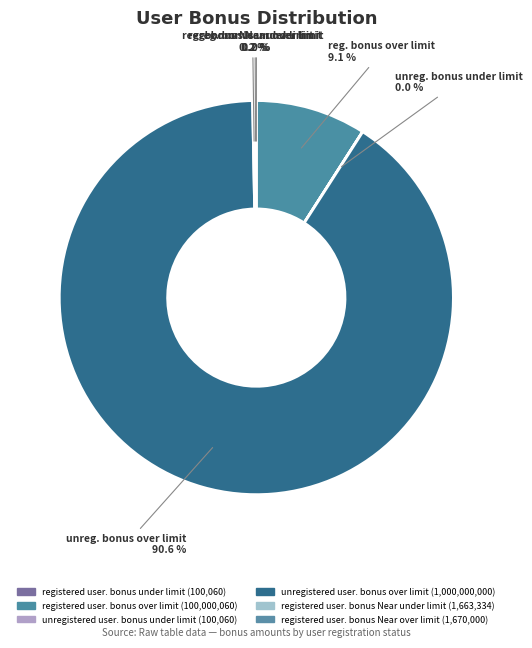

What is the largest slice in the pie chart?

unregistered user. bonus over limit